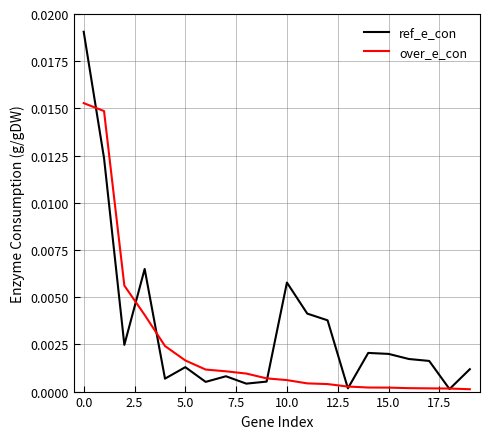

Which series has the largest total across all categories?

ref_e_con